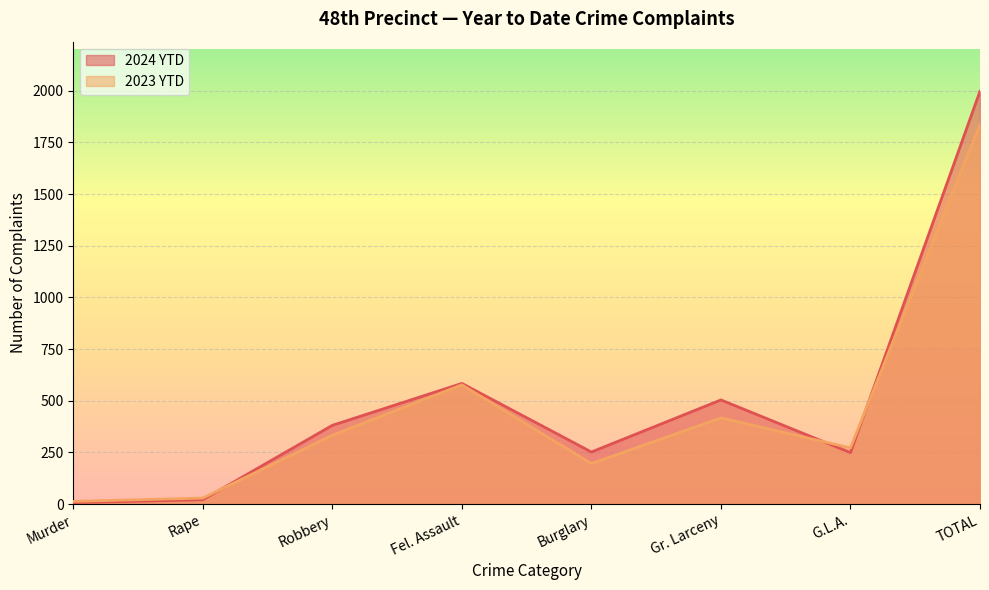

Reading left to right, what are all the values shown in this chart?

2024 YTD: 7	21	381	584	252	504	249	1998
2023 YTD: 13	29	333	577	196	417	272	1837